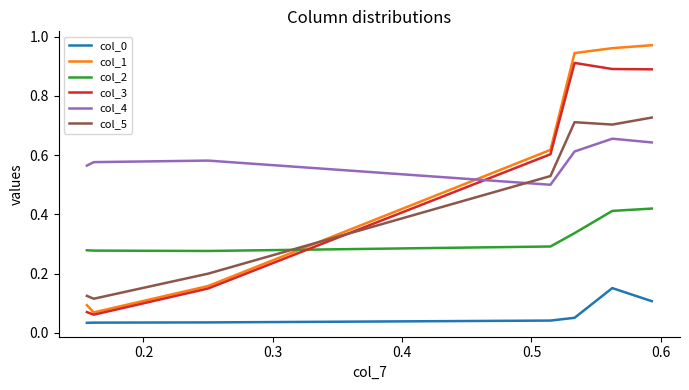

True or false: col_2 and col_3 intersect in this chart.

True